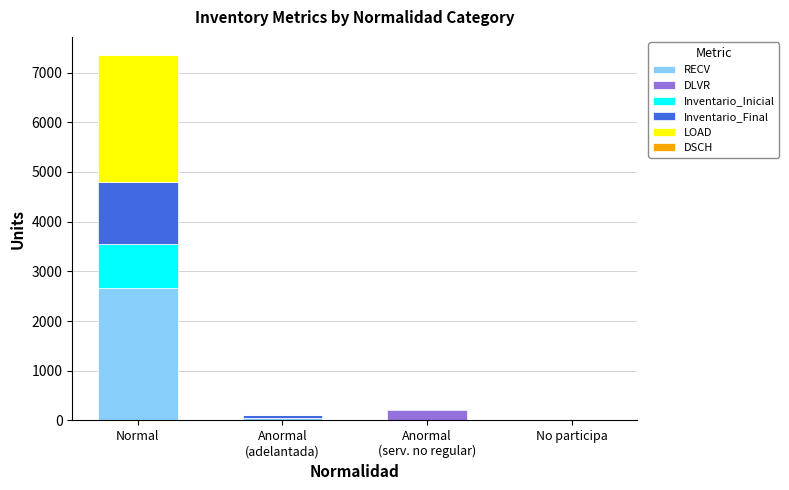

At which category is the sum across all series the highest?

Normal